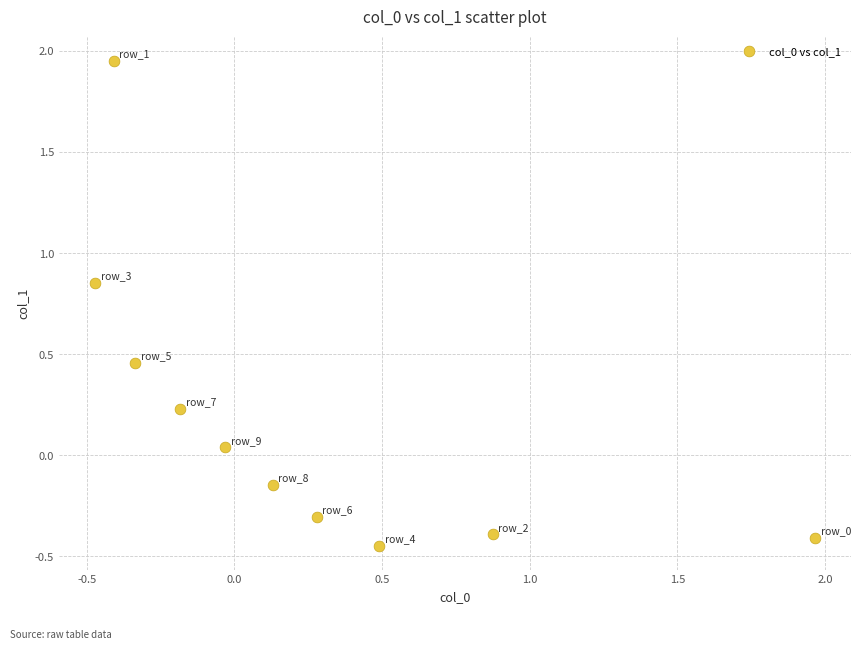

How many points are shown in the scatter plot?

10